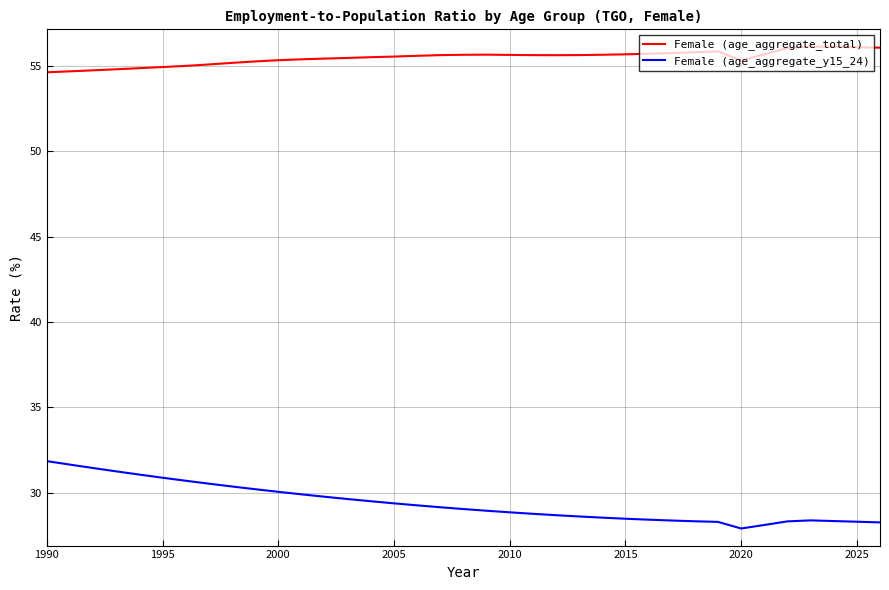

Does the chart have visible grid lines?

Yes